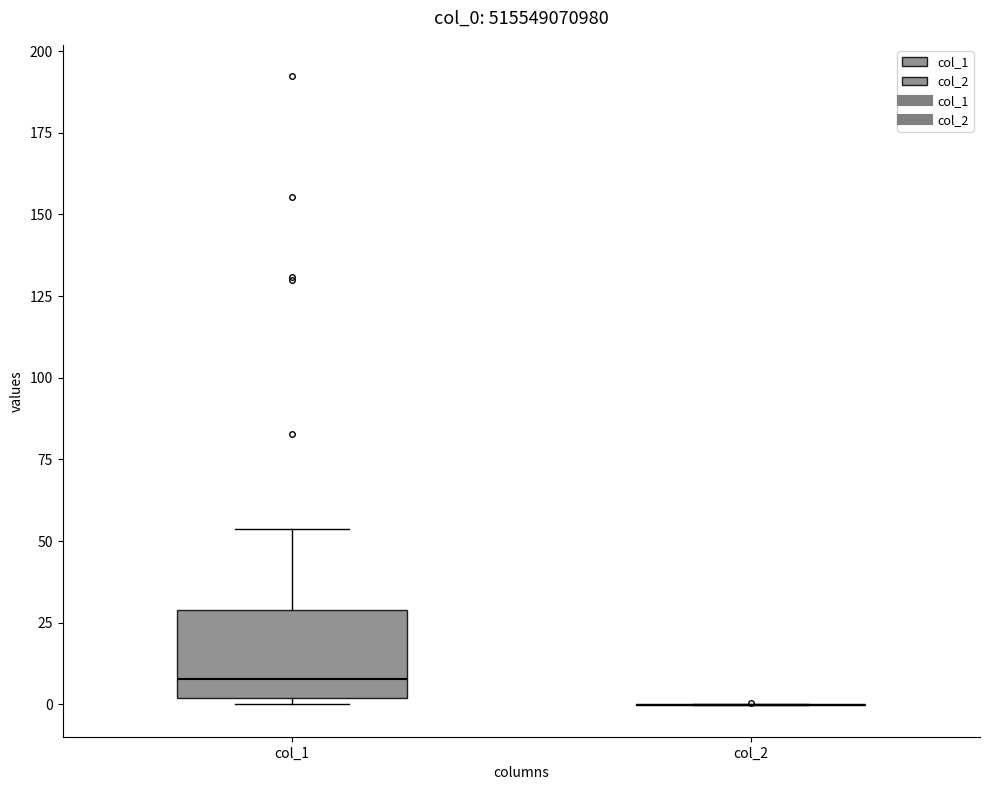

Reading left to right, transcribe this box plot: for each box, give where its median line is, the range the box spans, and where its two whiskers end, as read against the y-axis. The values are not printed on the chart, so give them approximately, as read against the axis.

col_1: median 10, box 0 to 30, whiskers 0 (just below the box's lower edge) to 55
col_2: box collapsed to a line at 0, whiskers 0 to 0